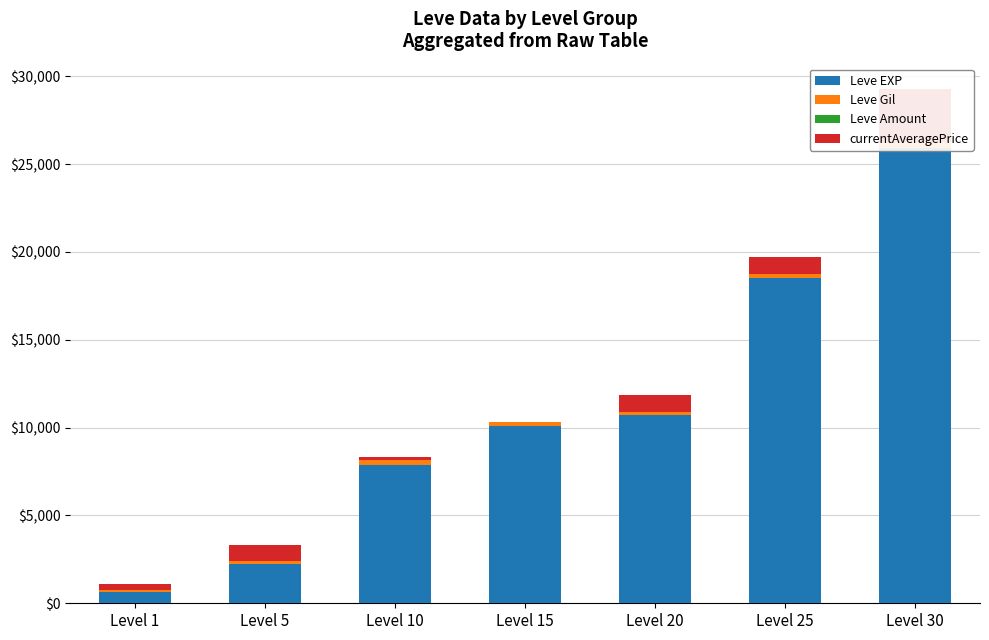

What is the highest value of the currentAveragePrice series?

3000